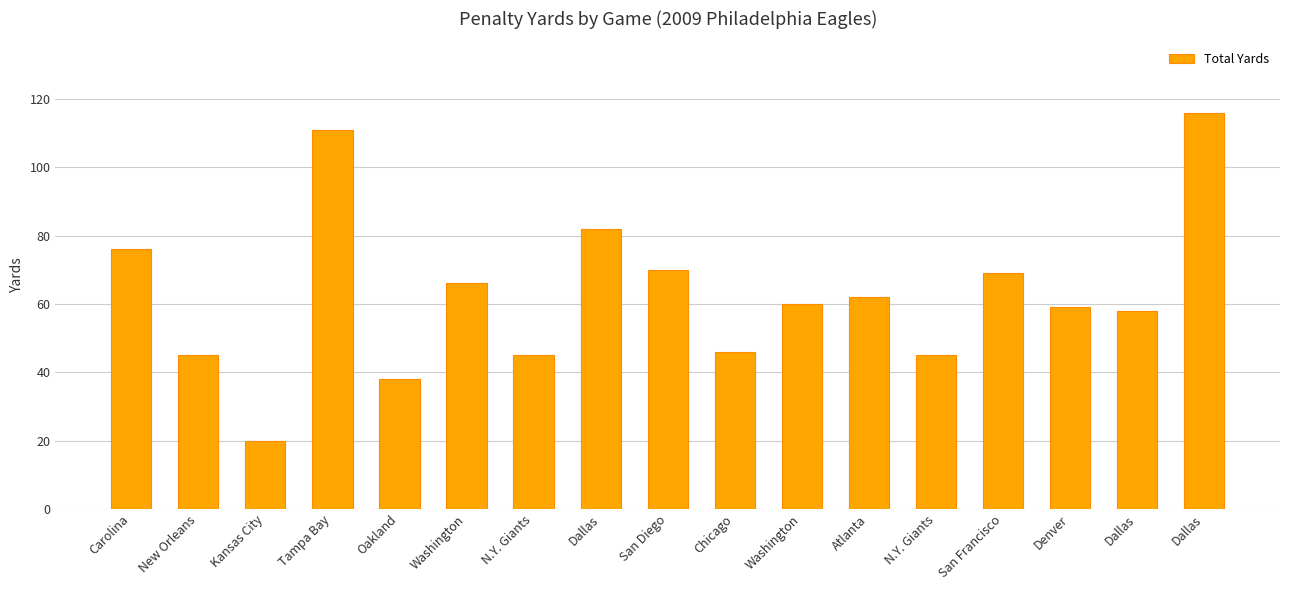

Count the number of categories in the chart.

17